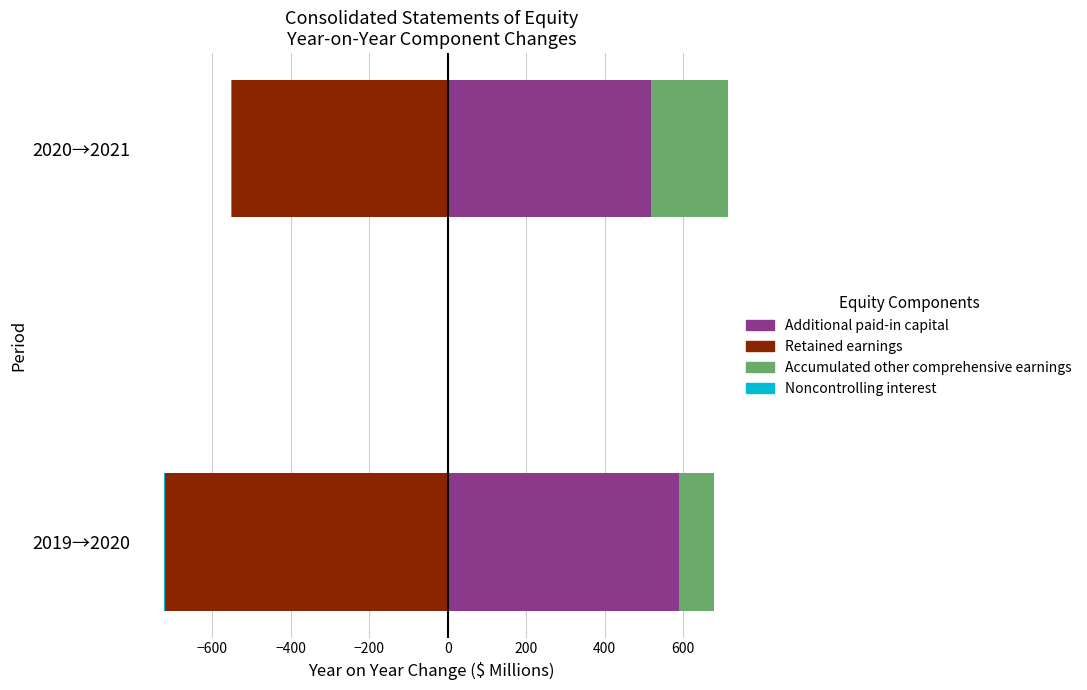

What is the maximum value shown in the chart?

589.0